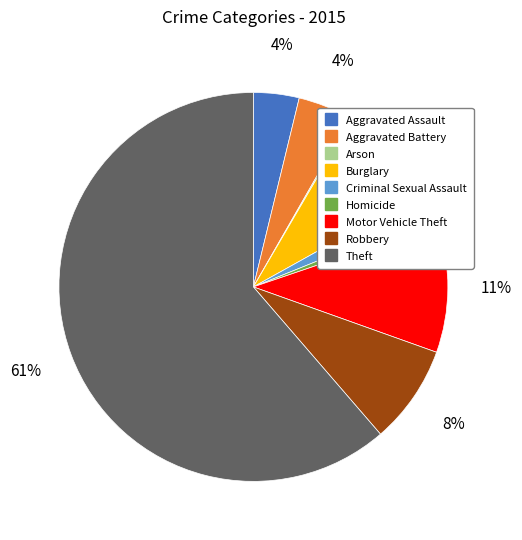

What is the largest slice in the pie chart?

Theft